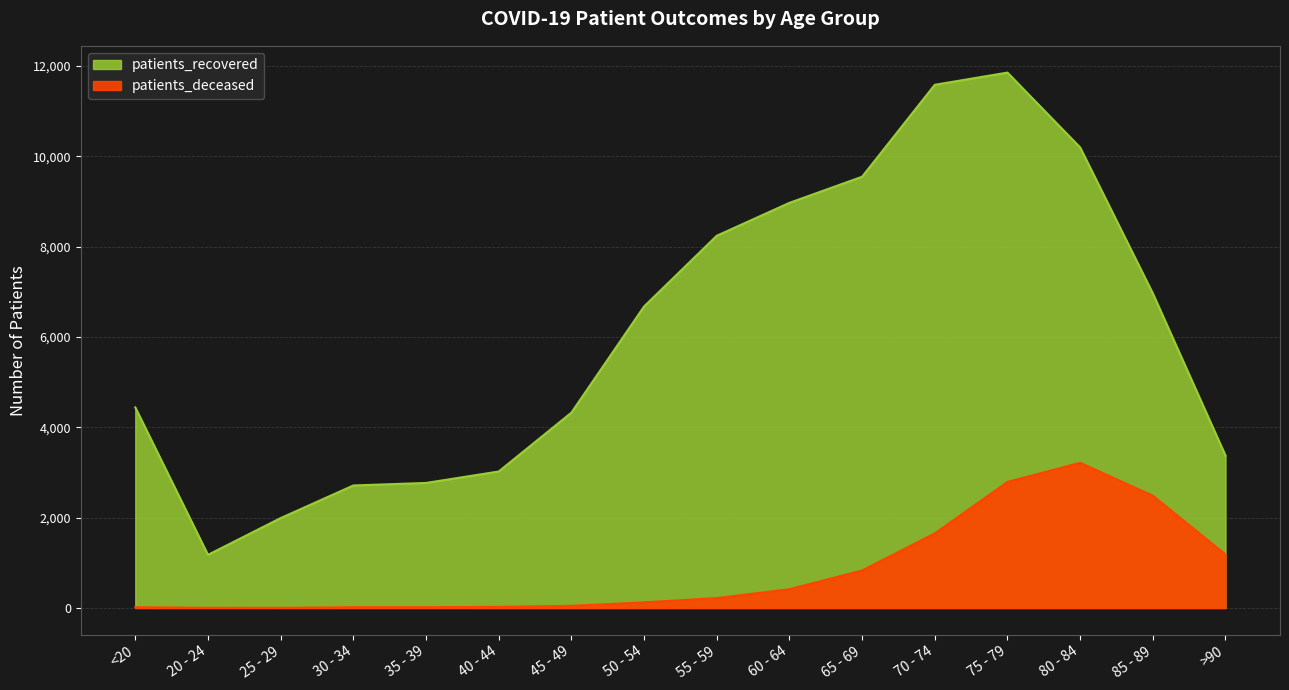

How many data points in patients_deceased are less than 219?

8